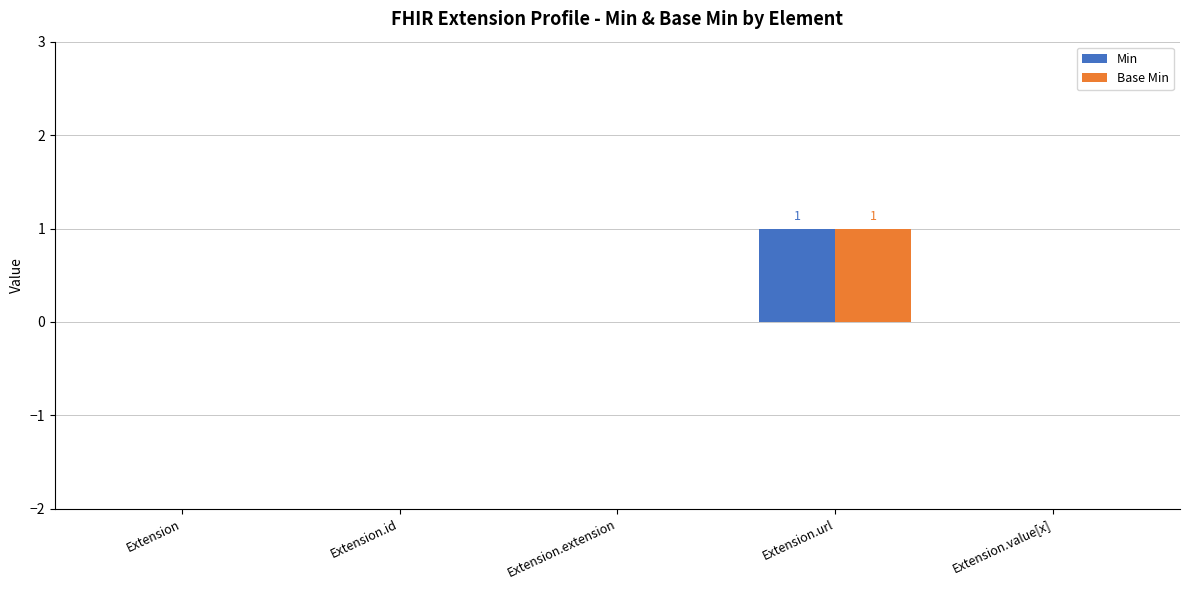

Reading right to left, extract all data points from this chart.

Min: Extension.value[x]=0	Extension.url=1	Extension.extension=0	Extension.id=0	Extension=0
Base Min: Extension.value[x]=0	Extension.url=1	Extension.extension=0	Extension.id=0	Extension=0